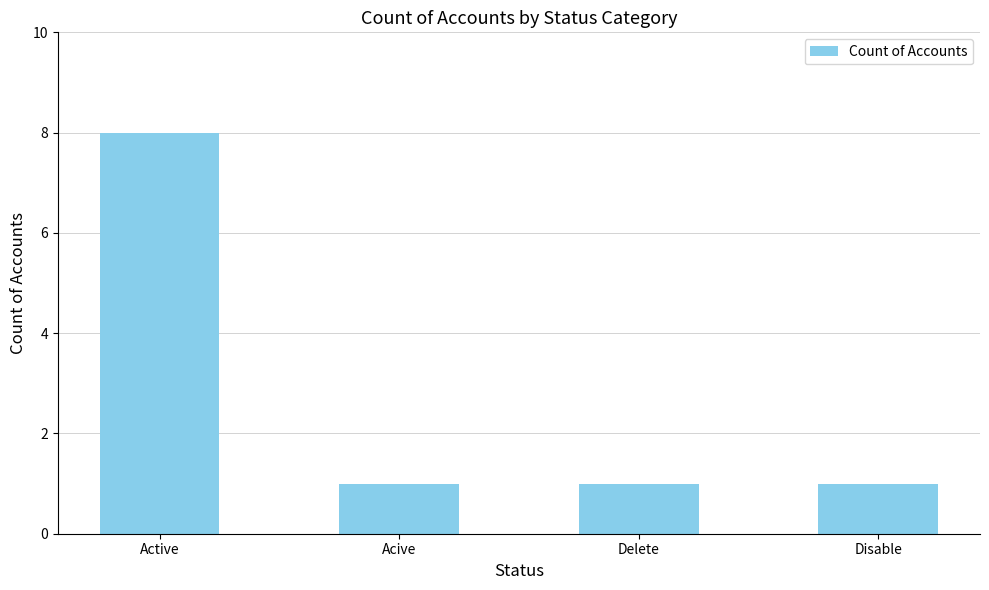

What is the change in value from Active to Disable?

-7